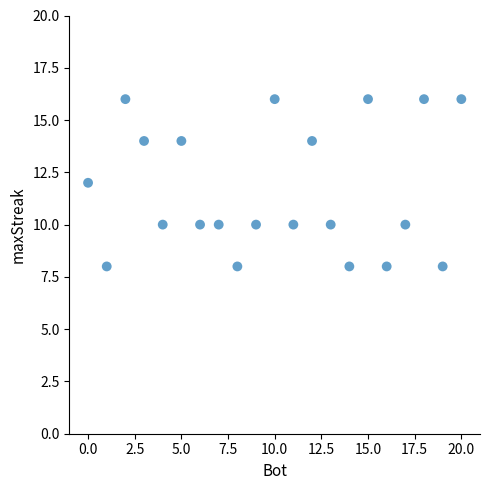

What is the range of Y values (max minus min)?

8